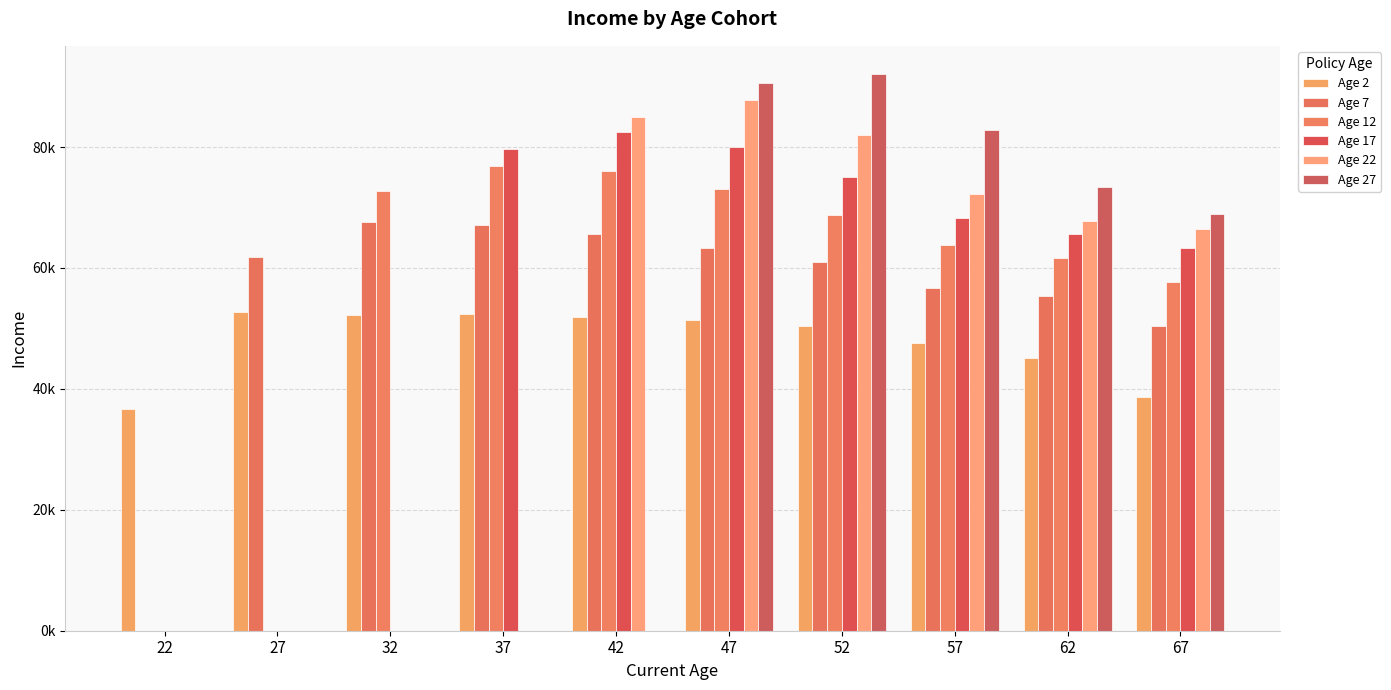

Are the bars horizontal?

No